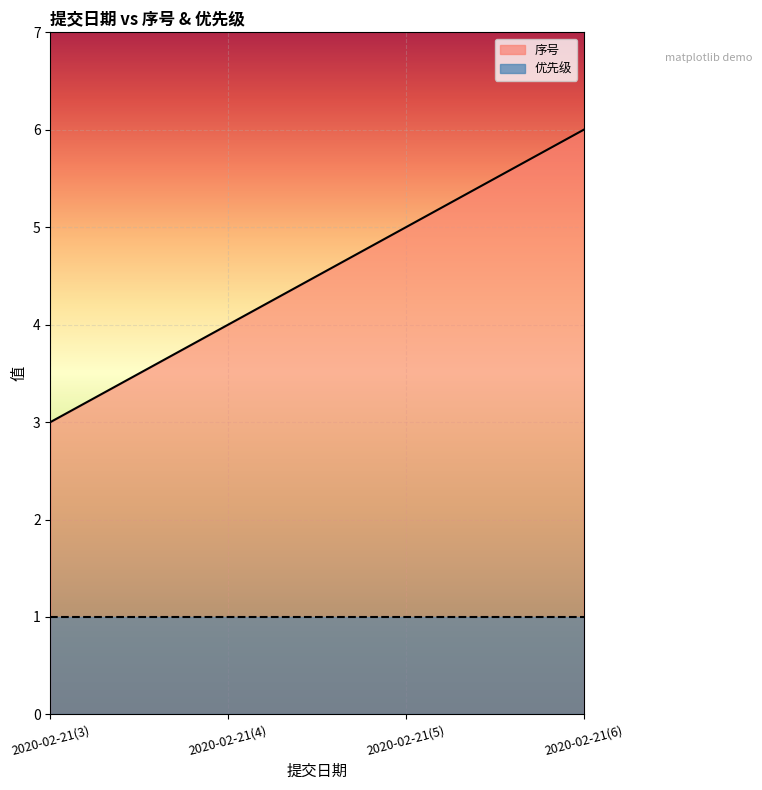

True or false: the data shows 4 at 2020-02-21(4).

True